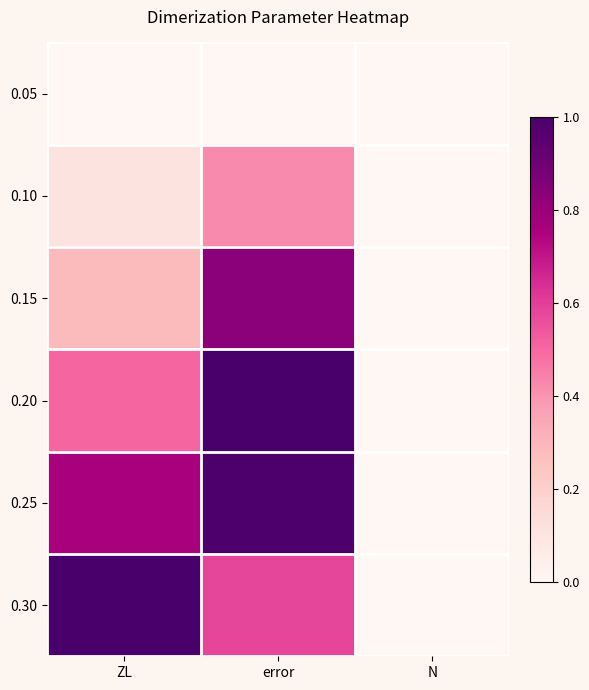

What is the difference between the highest and lowest values at error?

1.0